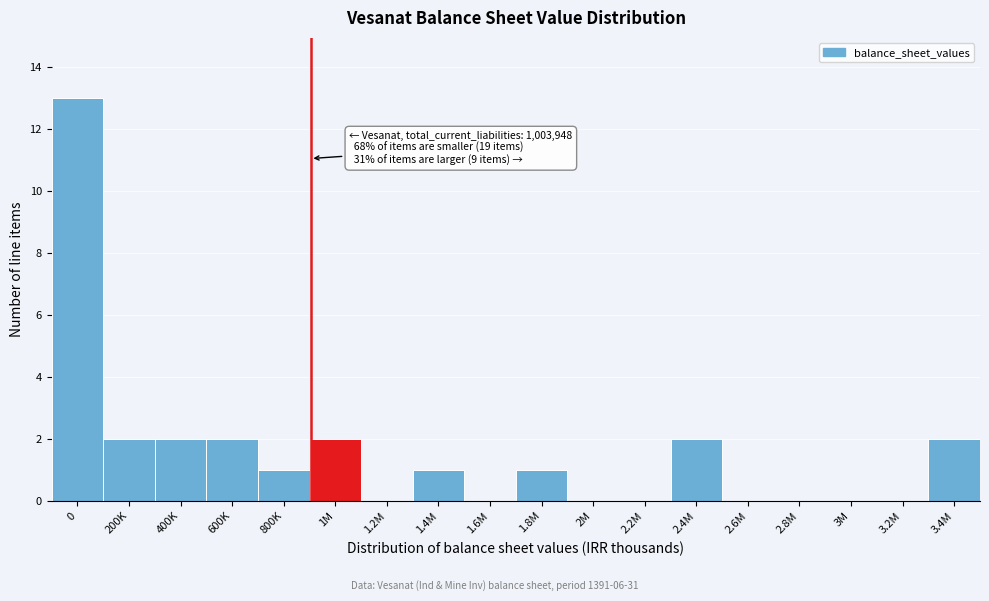

Reading left to right, list all the values displayed in this chart.

0=13	200K=2	400K=2	600K=2	800K=1	1M=2	1.2M=0	1.4M=1	1.6M=0	1.8M=1	2M=0	2.2M=0	2.4M=2	2.6M=0	2.8M=0	3M=0	3.2M=0	3.4M=2